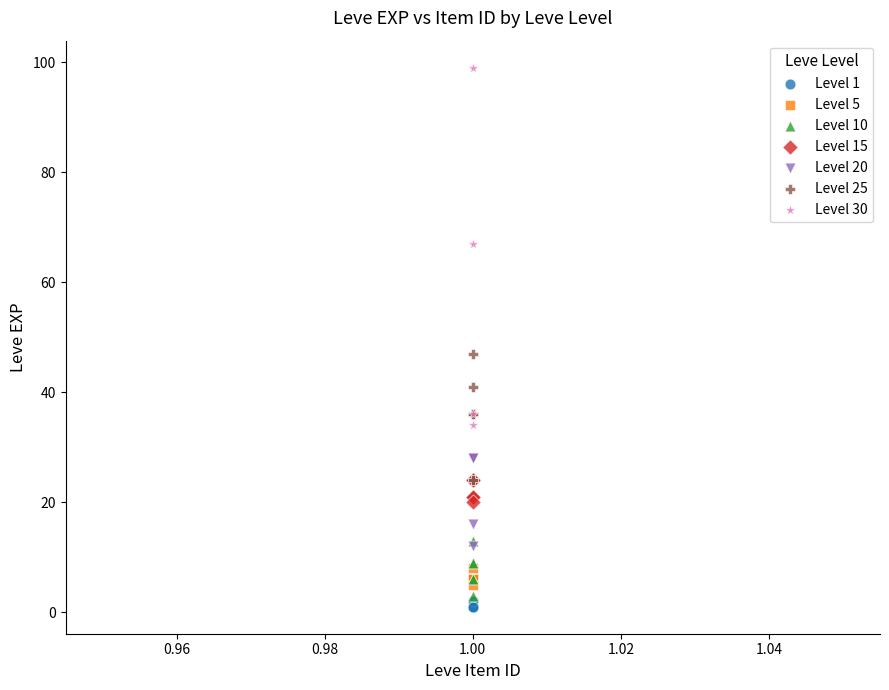

Which series contains the highest Y value?

Level 30